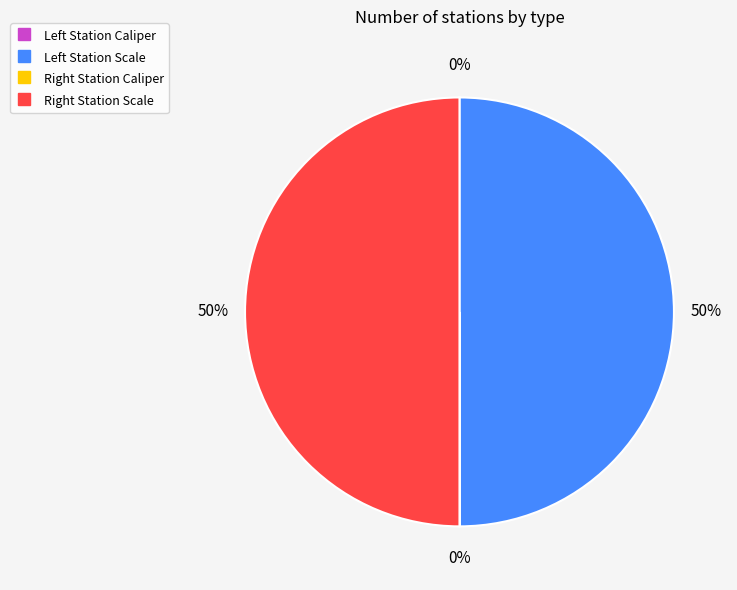

To the nearest percent, what is the average slice percentage?

25%